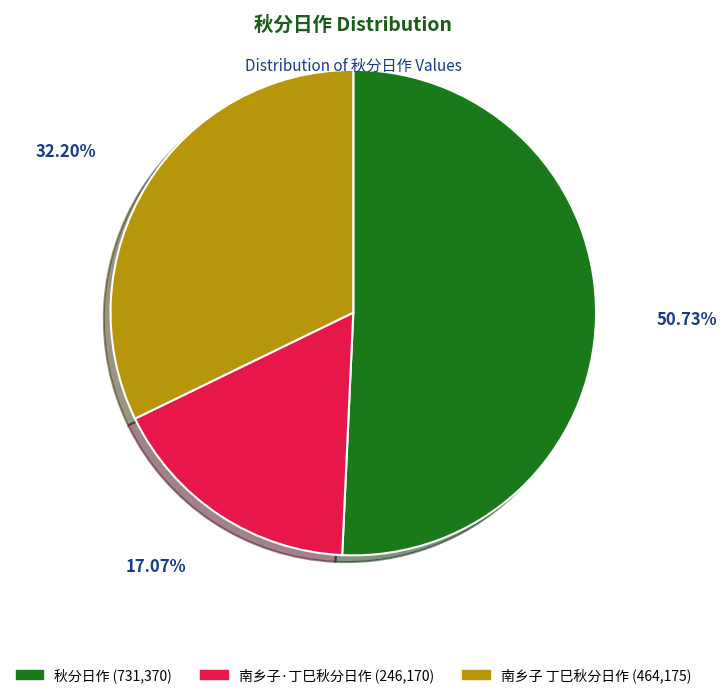

The 秋分日作 slice represents 51% of the pie. True or false?

True